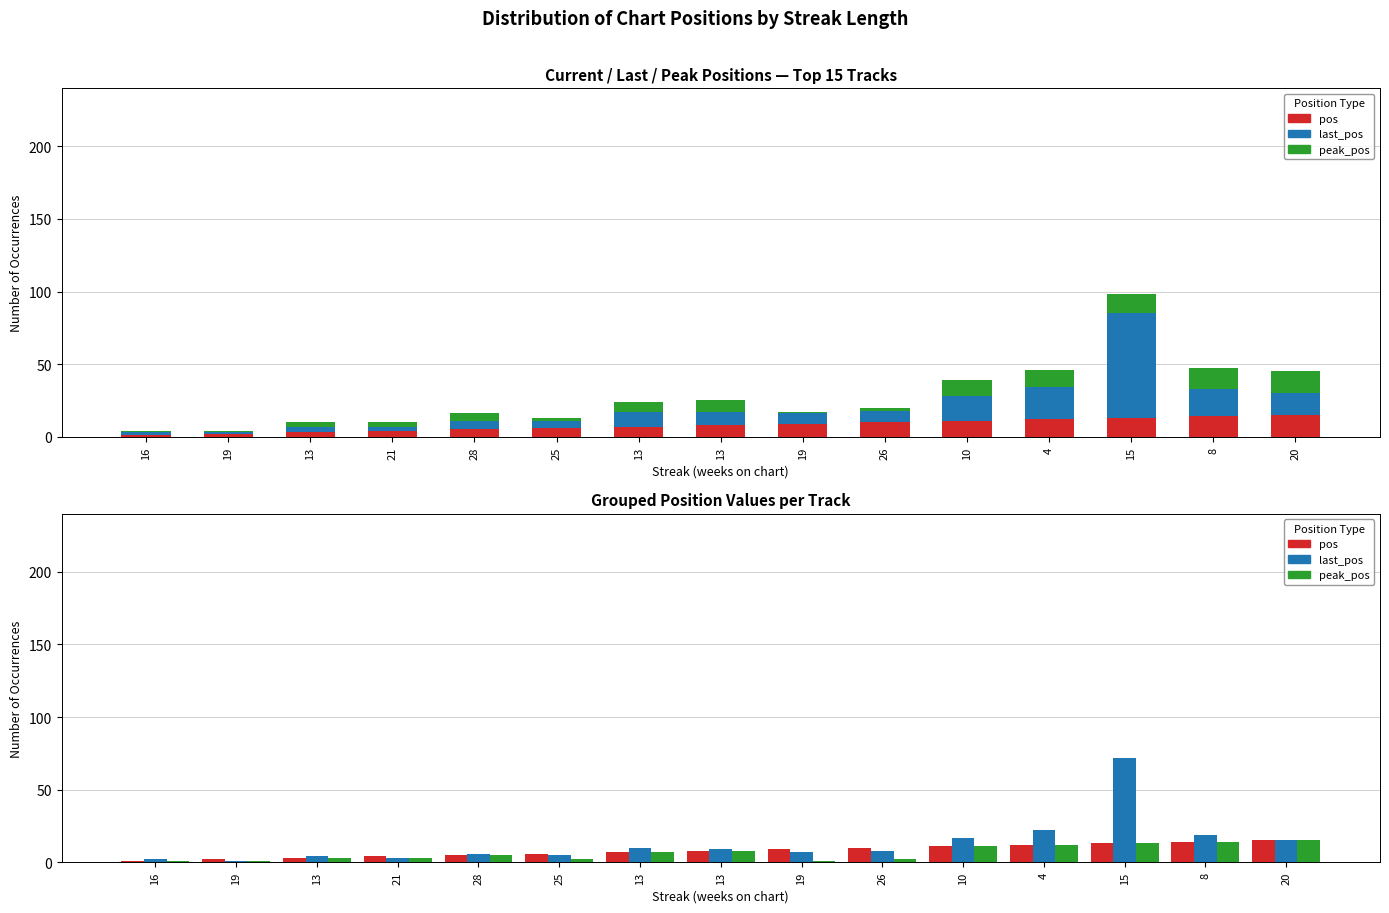

Reading right to left, extract all data points from this chart.

pos: 20=15	8=14	15=13	4=12	10=11	26=10	19=9	13=8	13=7	25=6	28=5	21=4	13=3	19=2	16=1
last_pos: 20=15	8=19	15=72	4=22	10=17	26=8	19=7	13=9	13=10	25=5	28=6	21=3	13=4	19=1	16=2
peak_pos: 20=15	8=14	15=13	4=12	10=11	26=2	19=1	13=8	13=7	25=2	28=5	21=3	13=3	19=1	16=1